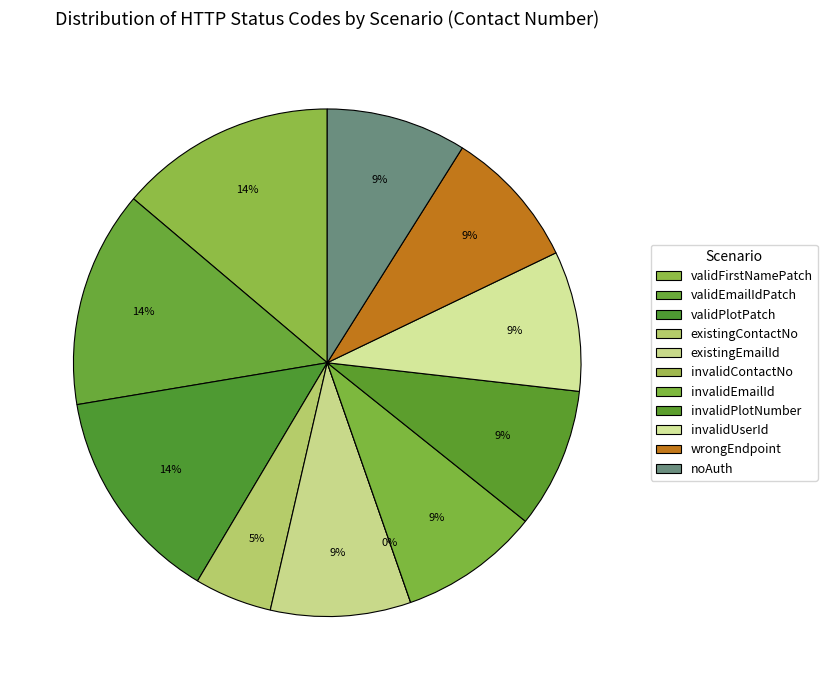

To the nearest percent, what is the average slice percentage?

9%